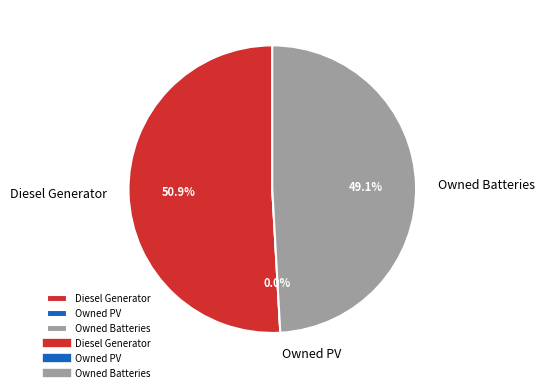

How many segments does this pie chart have?

3